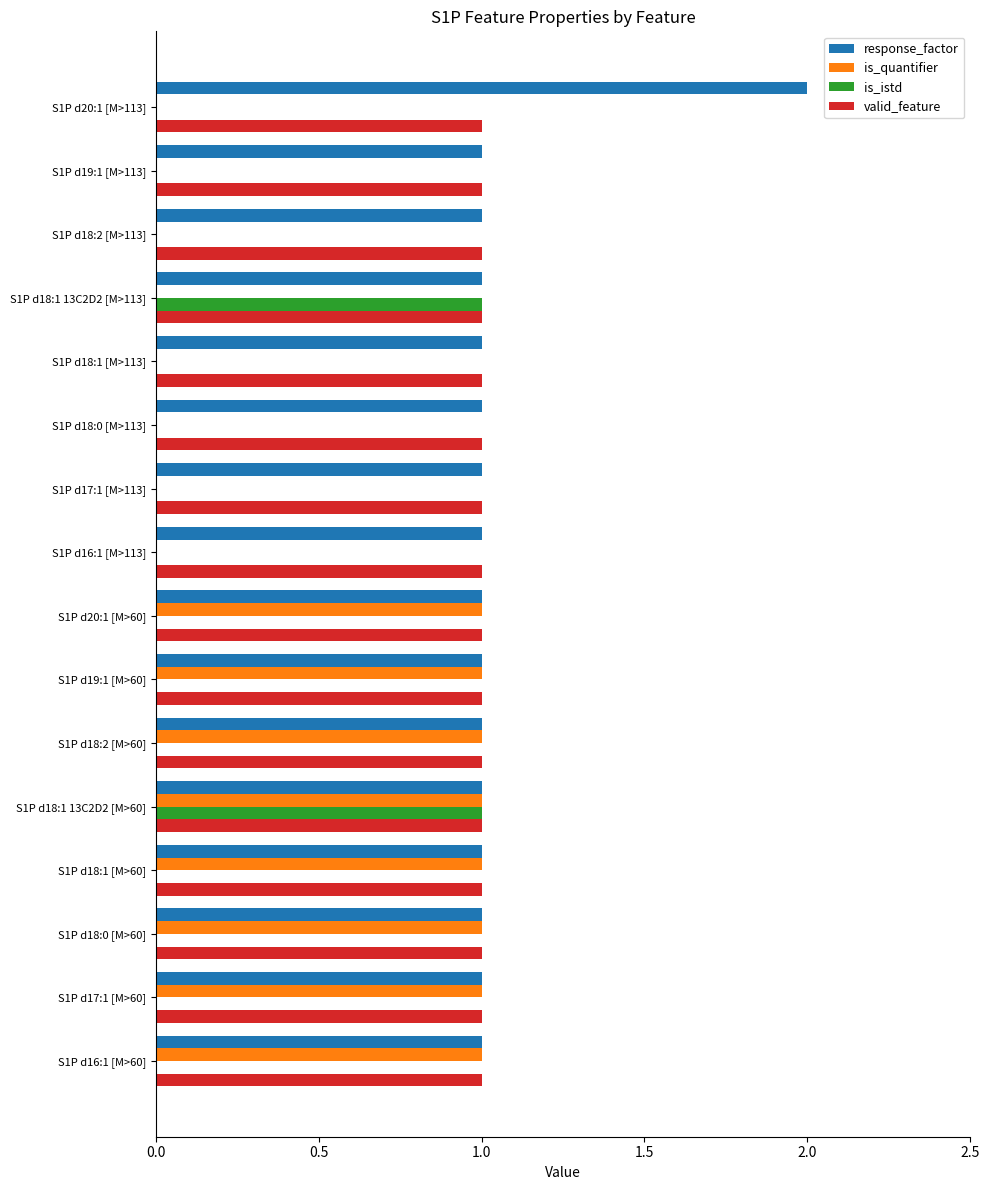

Which category has the highest value across all series?

S1P d20:1 [M>113]